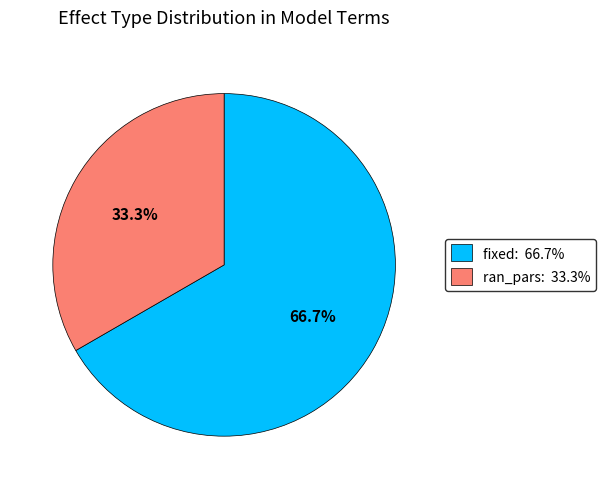

Does any single category account for the majority?

Yes